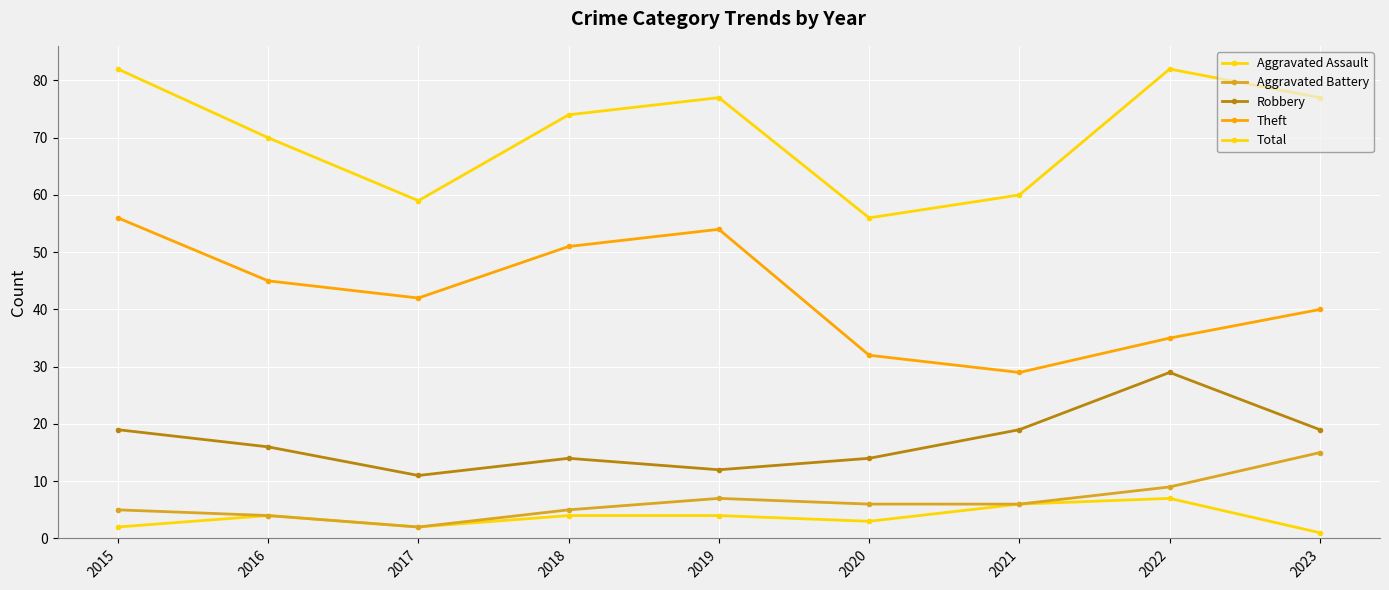

What is the smallest value displayed?

1